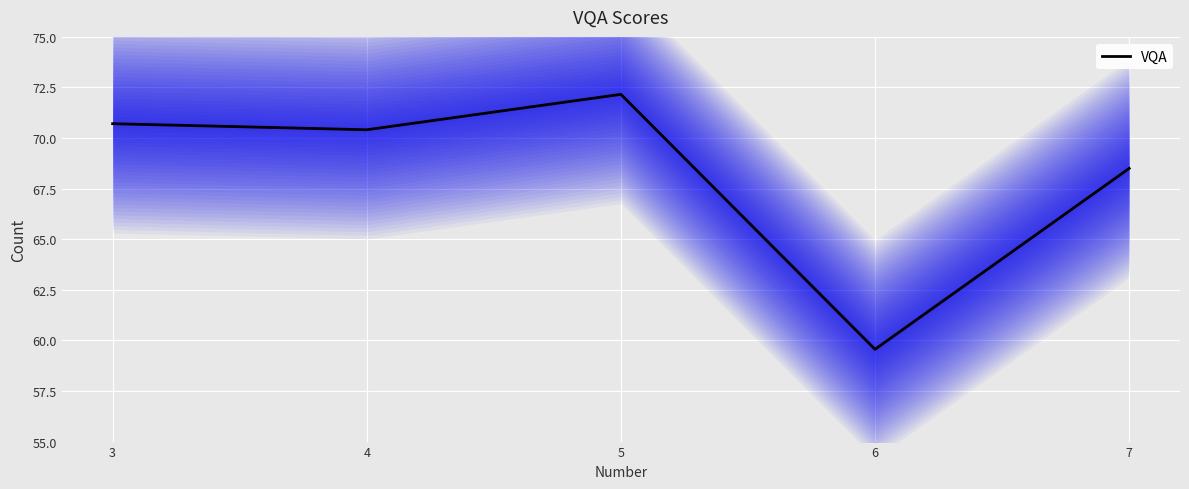

What is the difference between the values at 3 and 5?

1.5